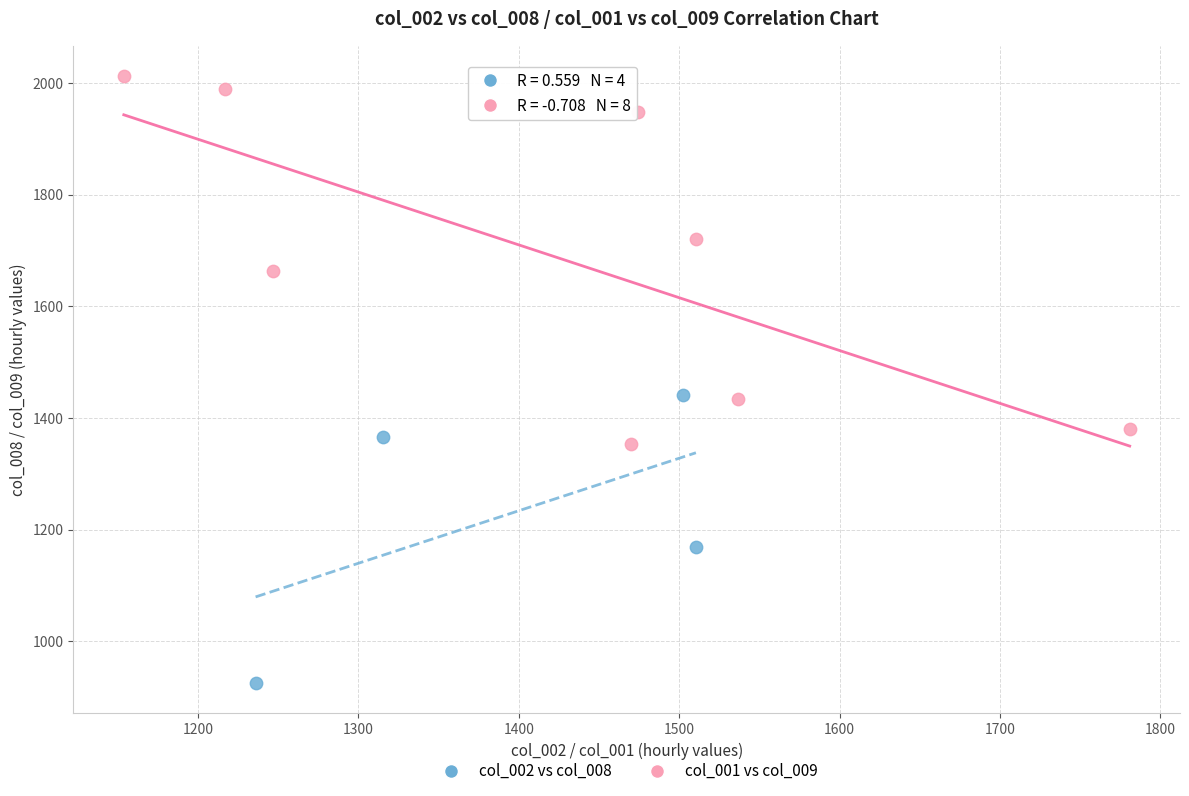

What are all the series names shown in the legend?

col_002 vs col_008, col_001 vs col_009